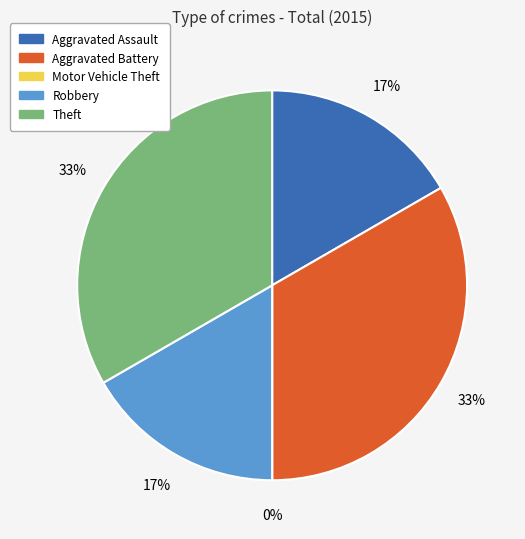

True or false: Theft accounts for 23% of the total.

False